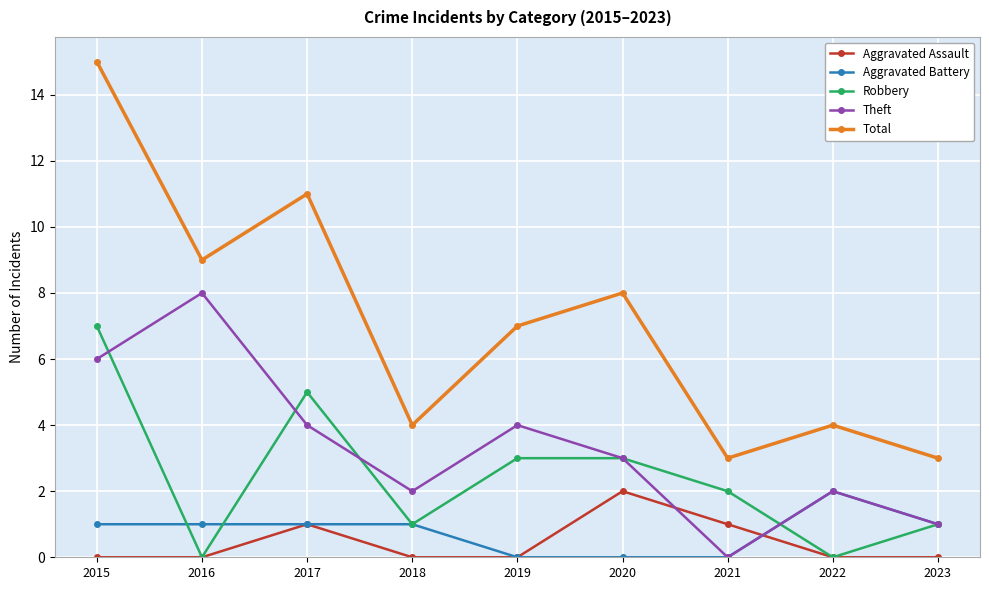

How many Theft values are between 2 and 4?

5